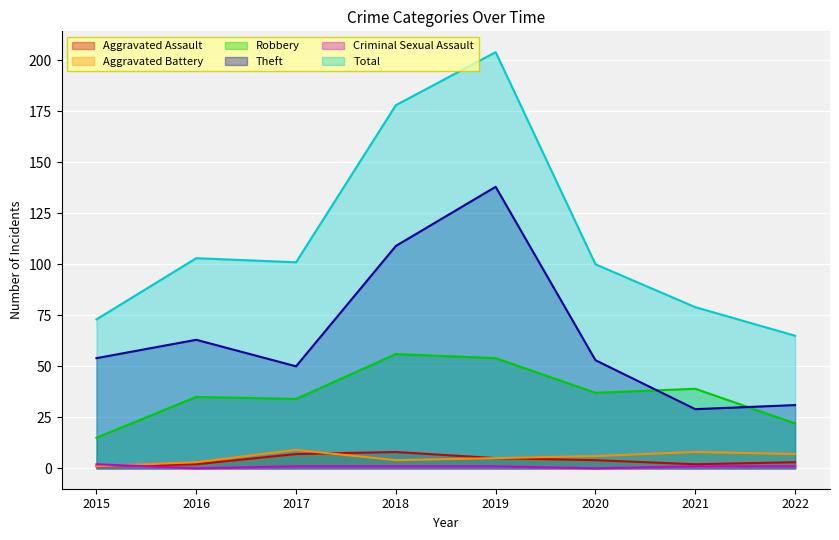

How many lines are shown in the chart?

6